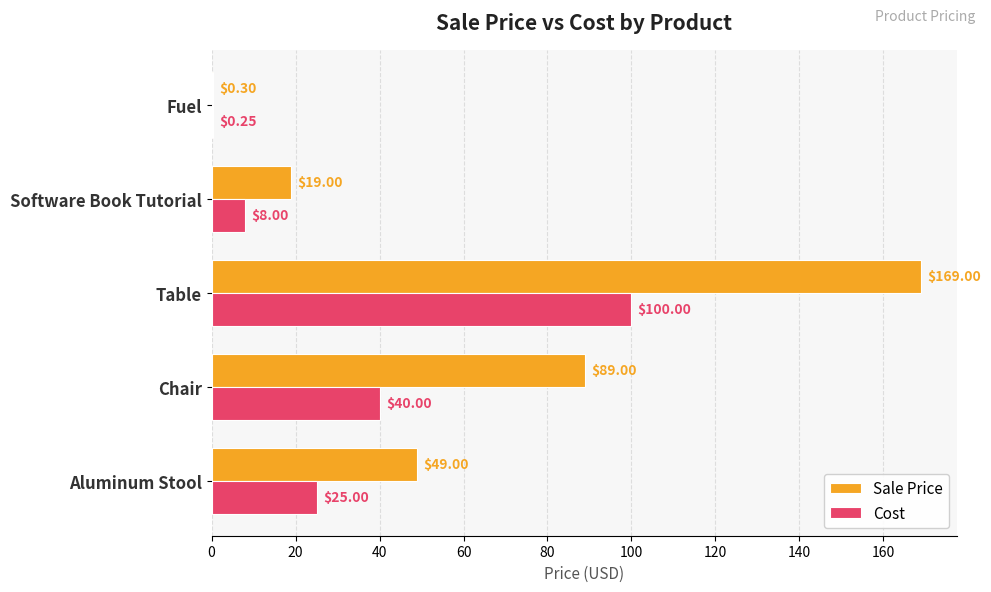

At which category does the chart reach its peak across all series?

Table